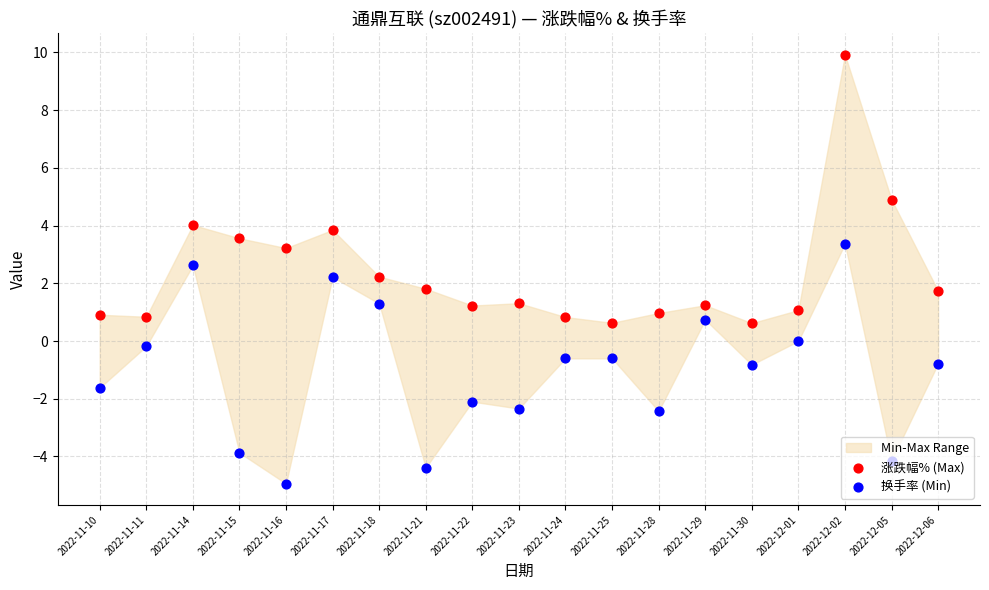

At which category is the sum across all series the highest?

2022-12-02